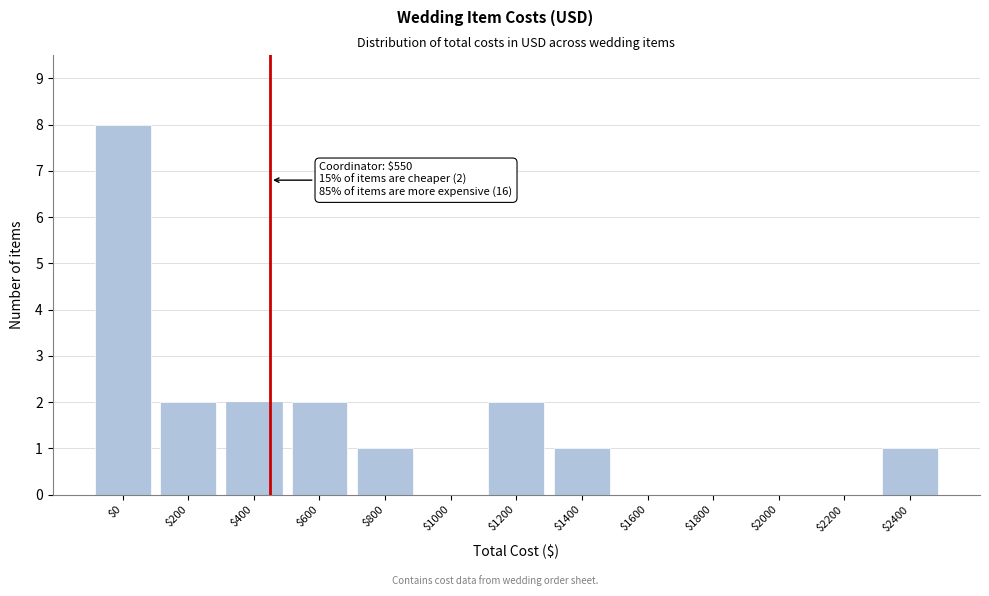

The chart shows a value of 0 at $2200. True or false?

True